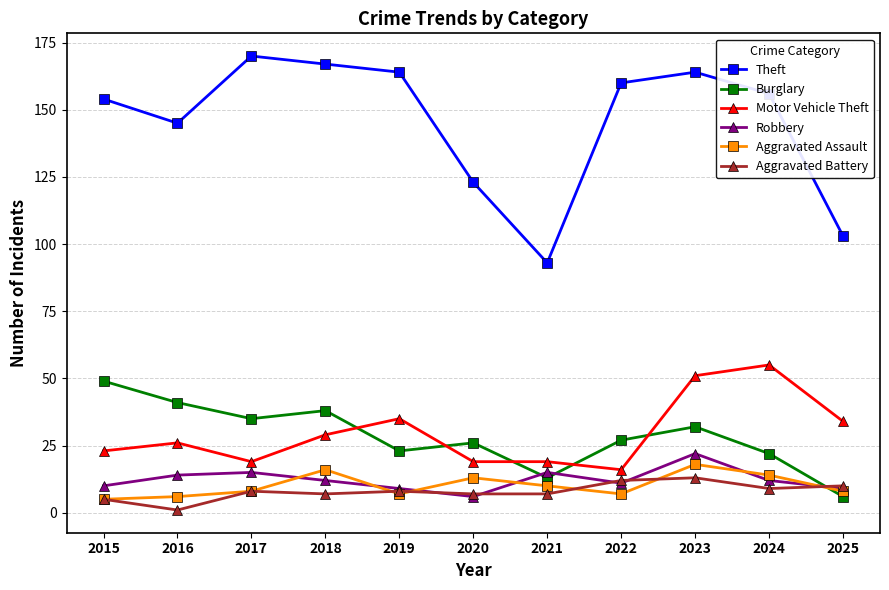

Which category has the highest value in the Burglary series?

2015